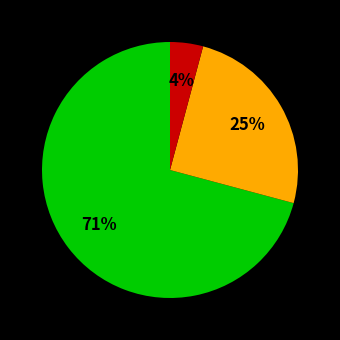

To the nearest percent, what is the average slice percentage?

33%